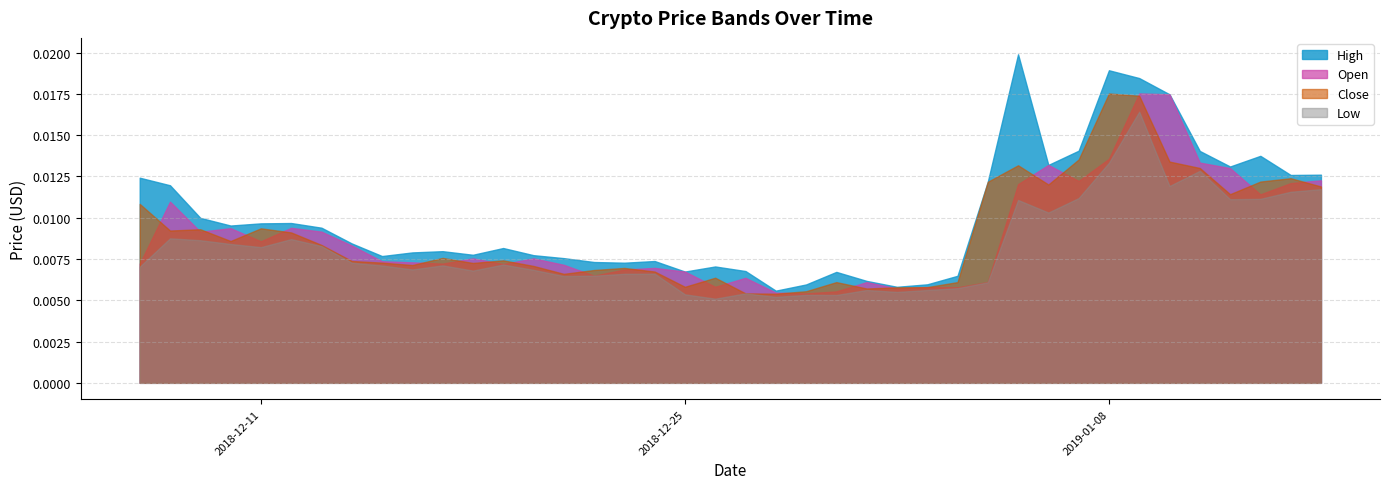

True or false: Low has a value of 0.0 at 2019-03-15.

False